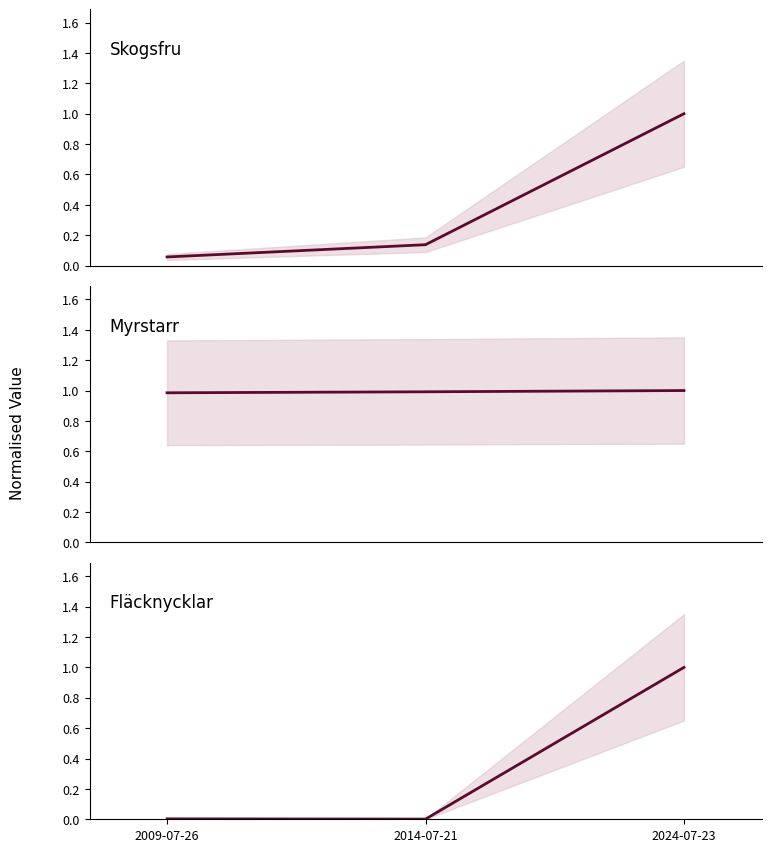

Which series changed the most between 2014-07-21 and 2024-07-23?

TaxonId